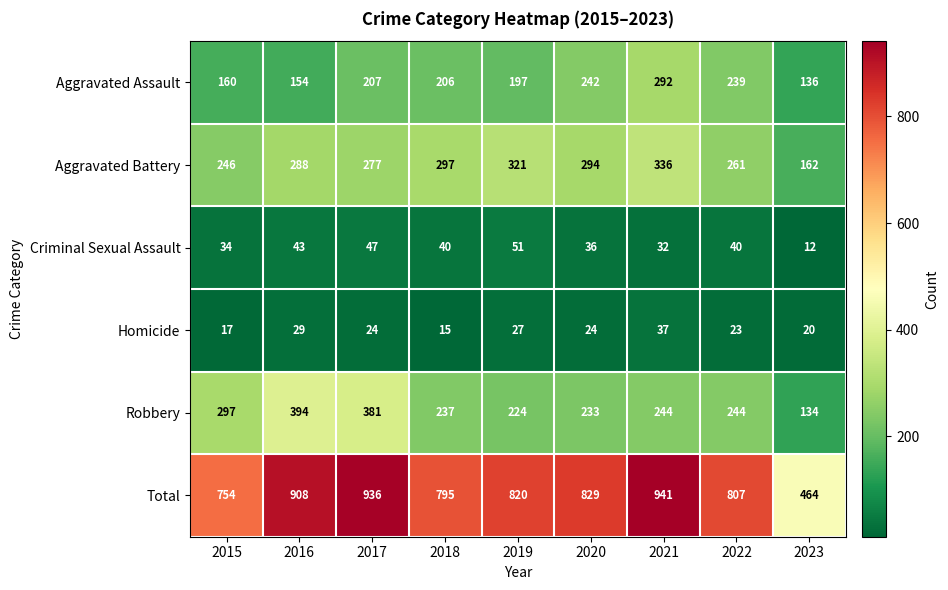

Which series has the largest range (max minus min)?

Total